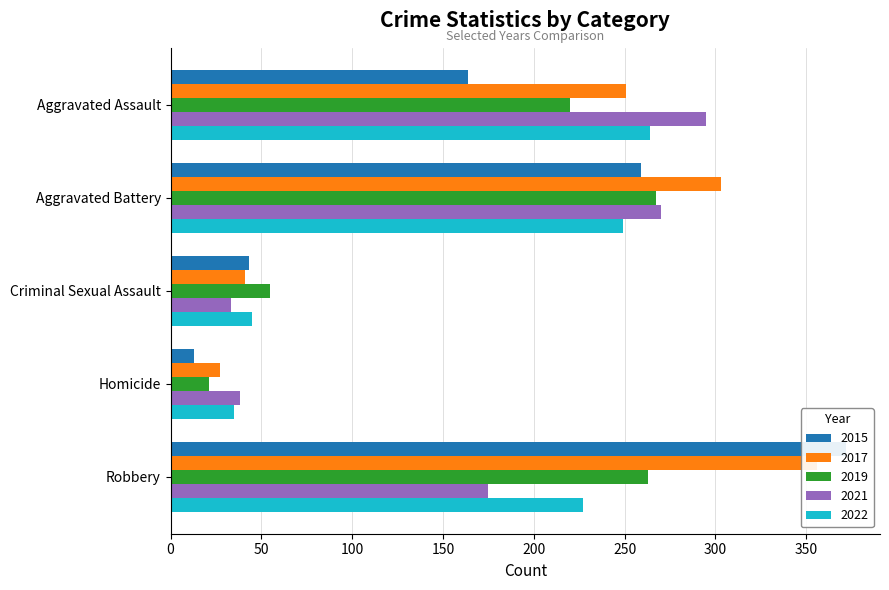

Which series has the largest range (max minus min)?

2015